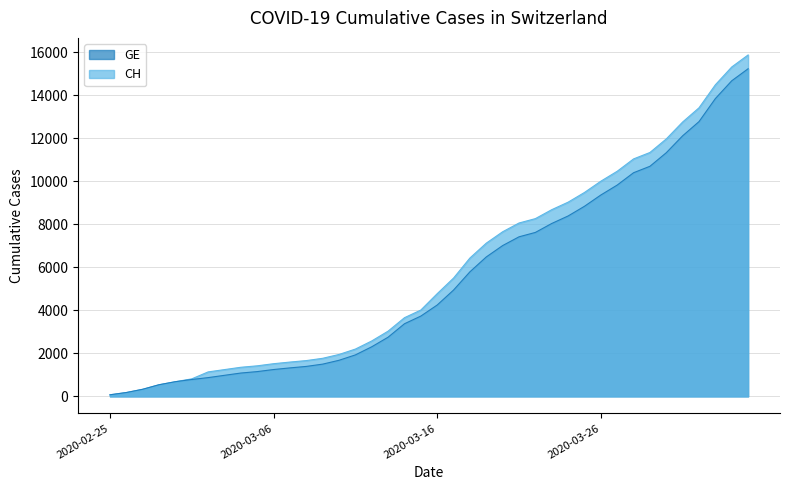

What position from the left is 2020-04-04?

40